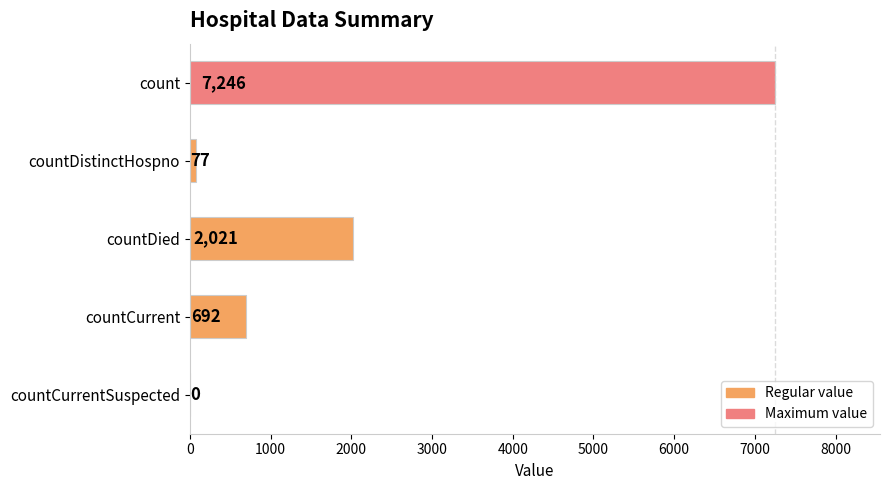

Where is the data nearest to the value 3623?

countDied